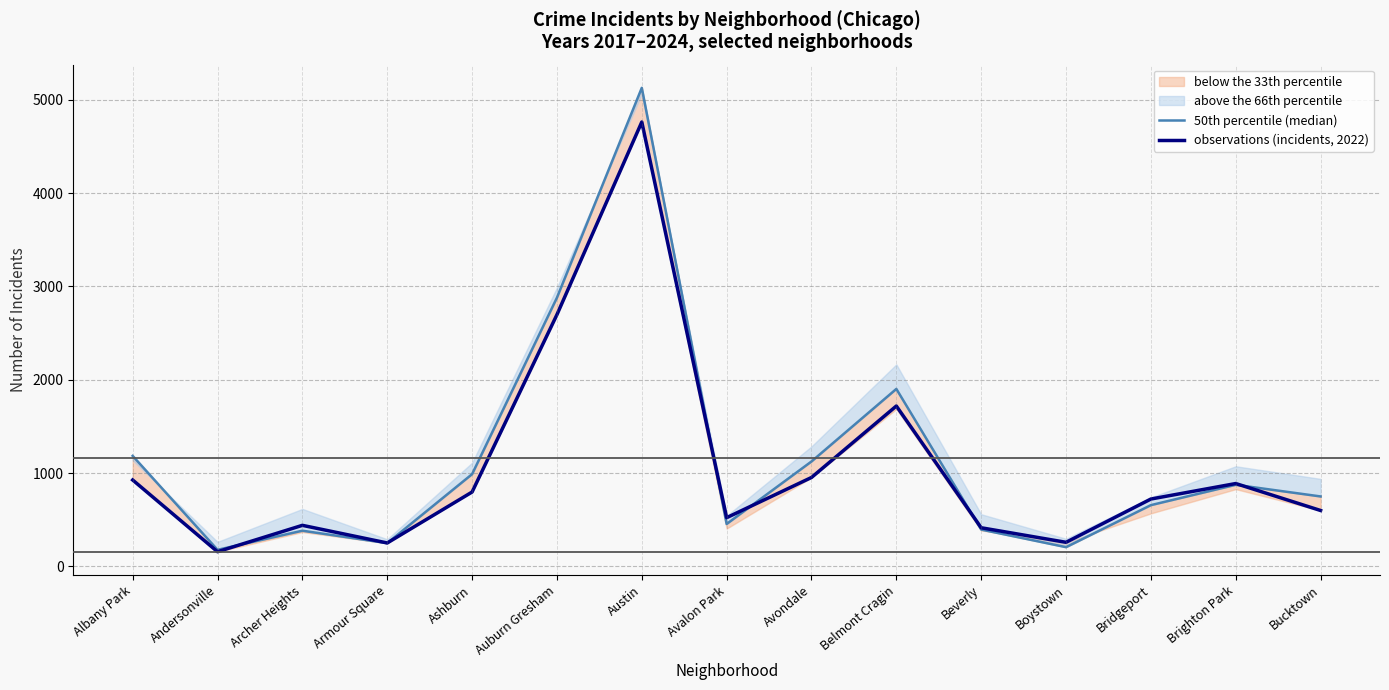

What is the value of the observations (incidents, 2022) point at the 12th from the left?

258.0